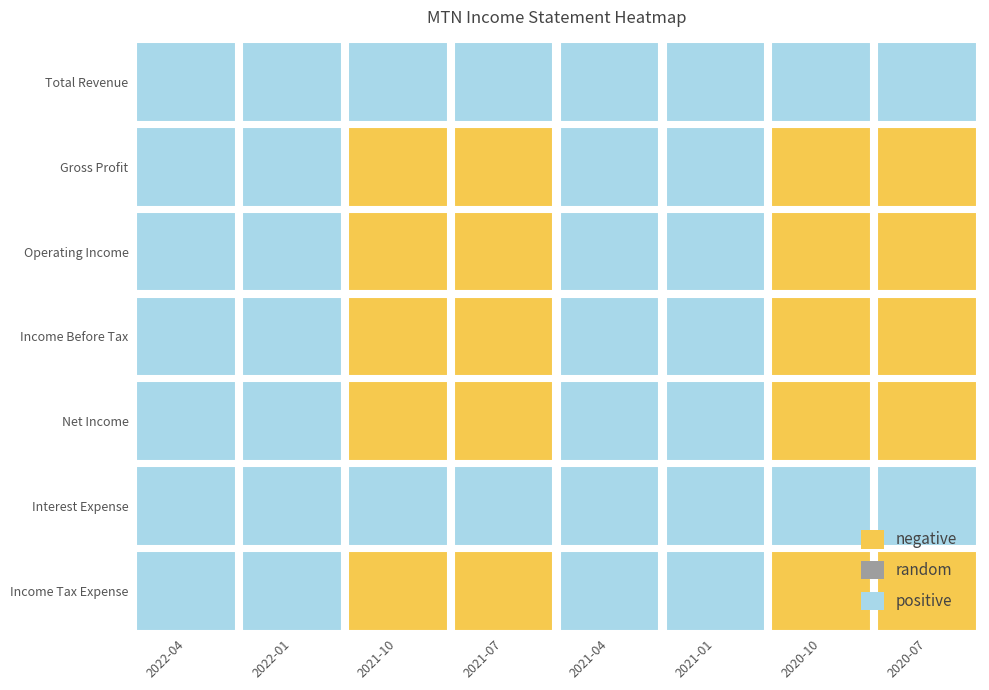

How many categories are shown in the chart?

8